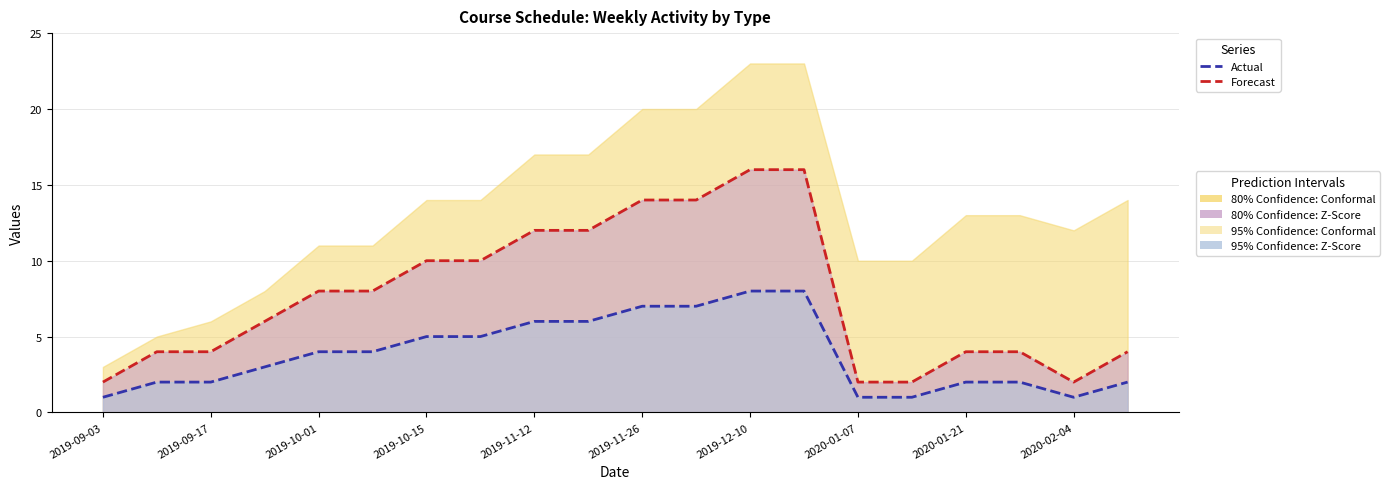

True or false: Forecast has more than 1 interior local peaks.

False